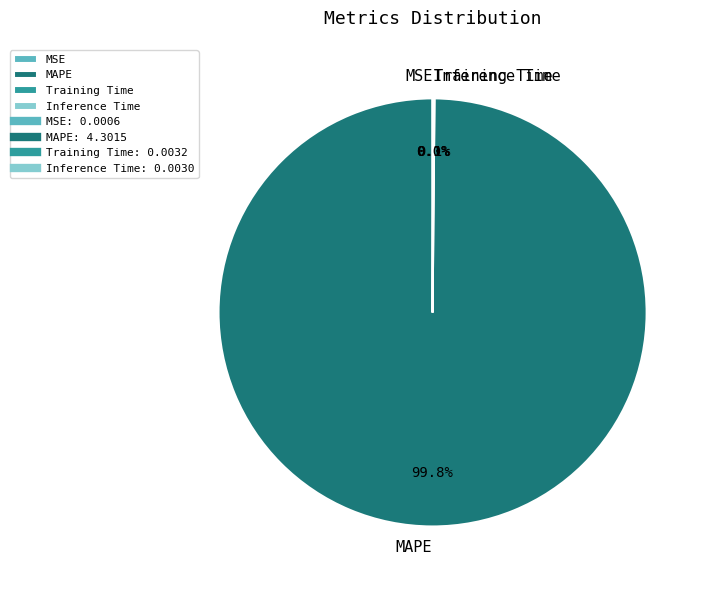

What portion of the pie excludes MAPE?

0.2%